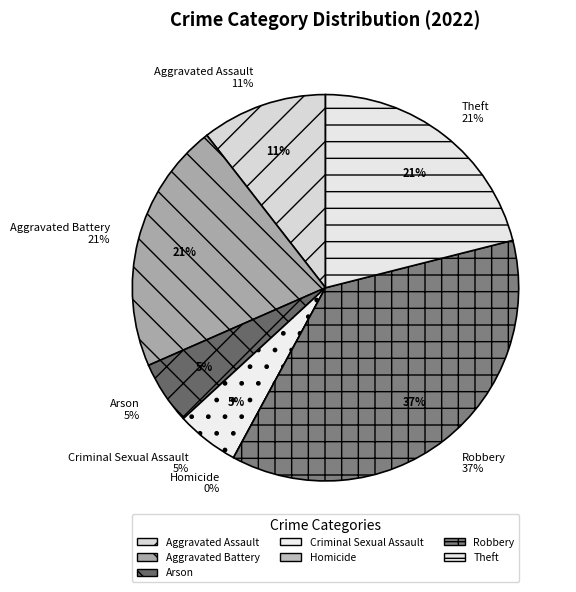

Is there any slice that represents more than half of the pie?

No